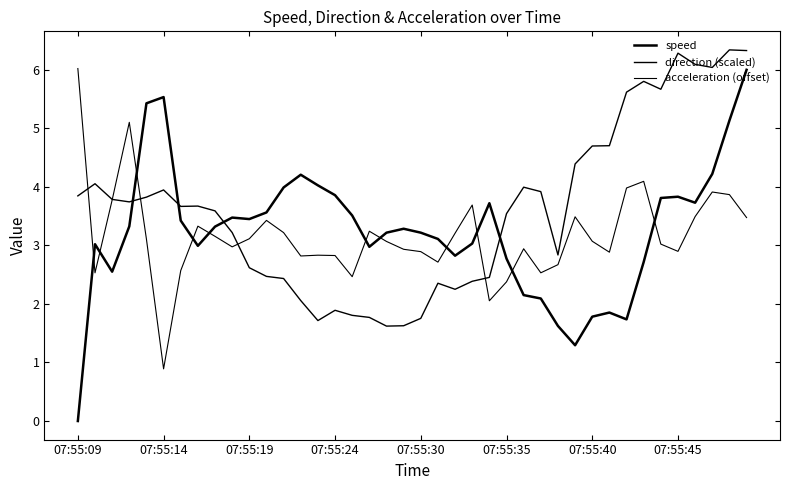

Count the number of data series in this chart.

3